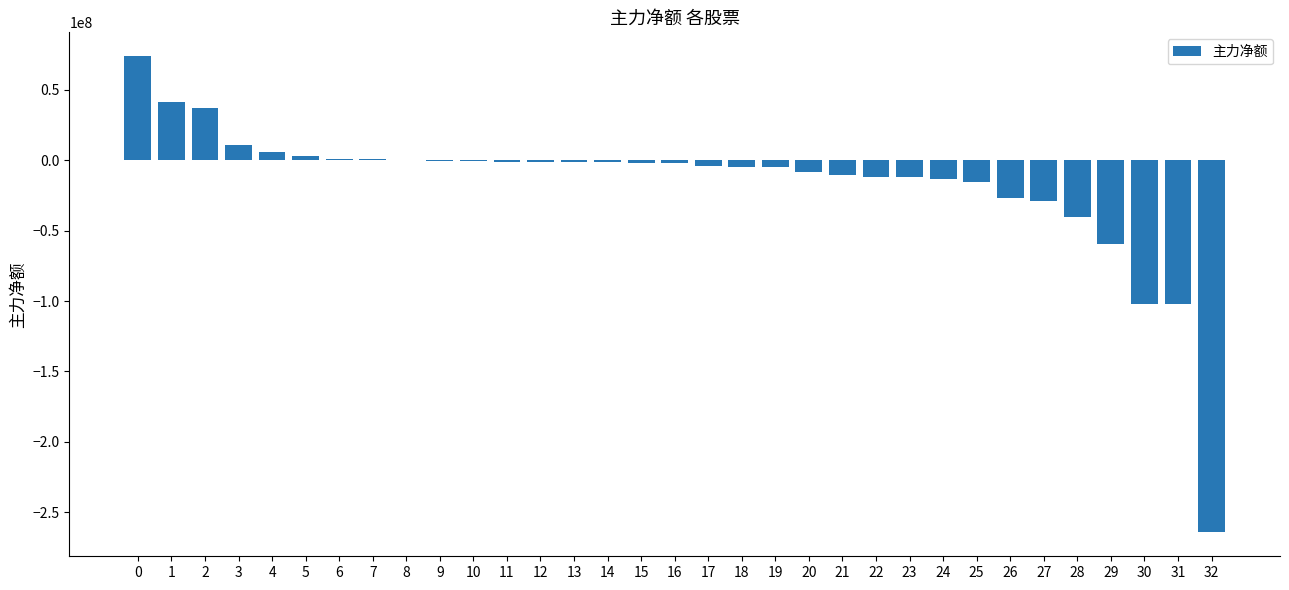

What is the sum of all values?

-543370977